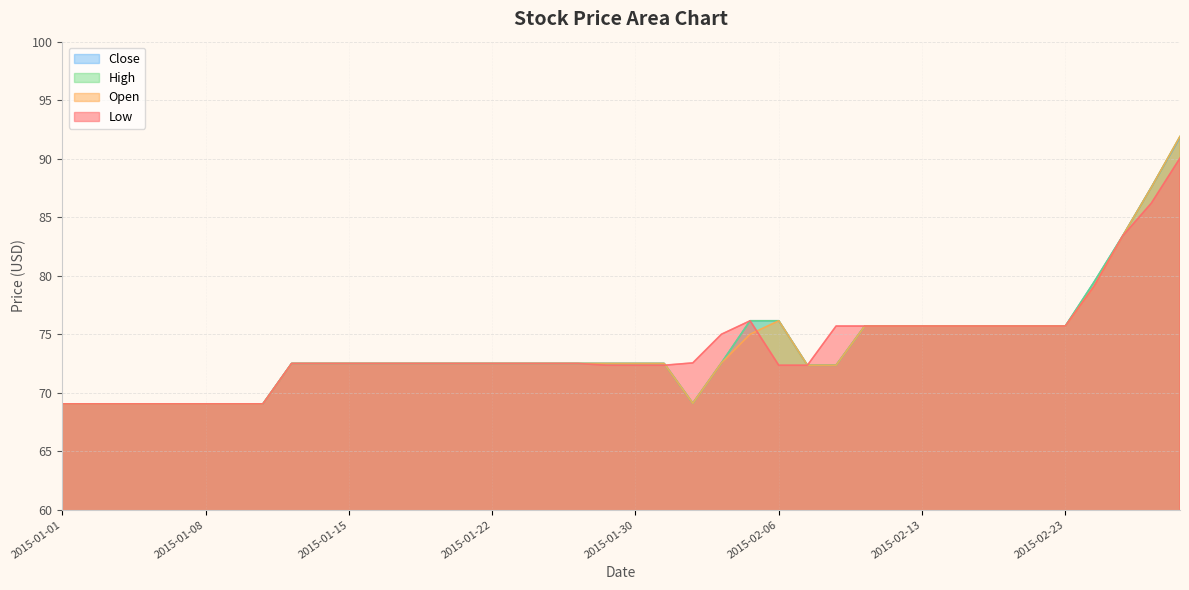

Is it true that Low equals 90.1 at 2015-02-27?

True